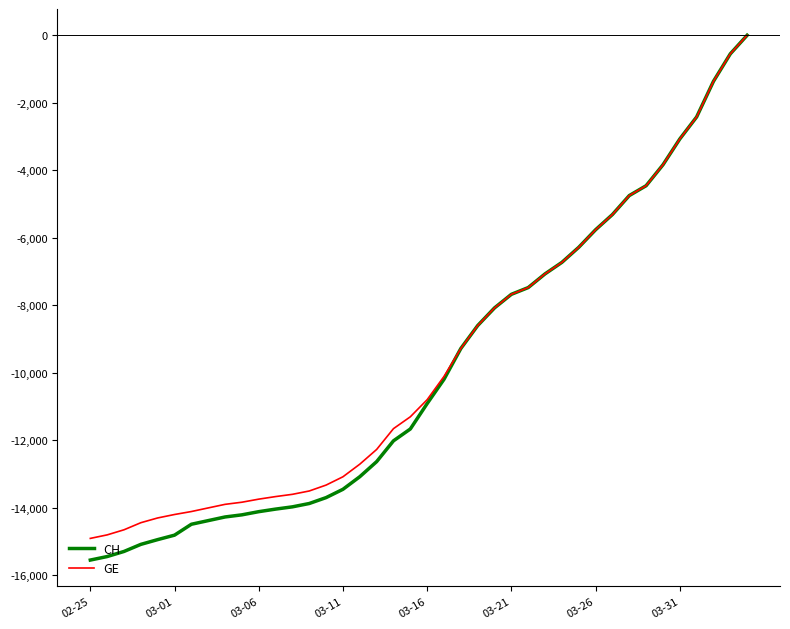

Which series has the largest total across all categories?

GE